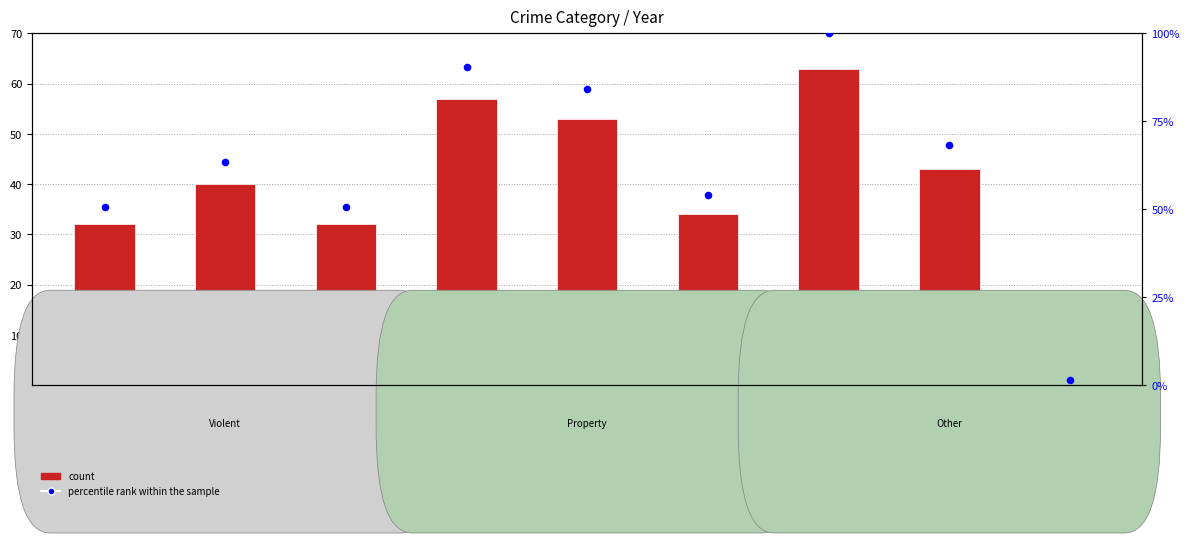

What is the total value across all series at 2016?

103.5